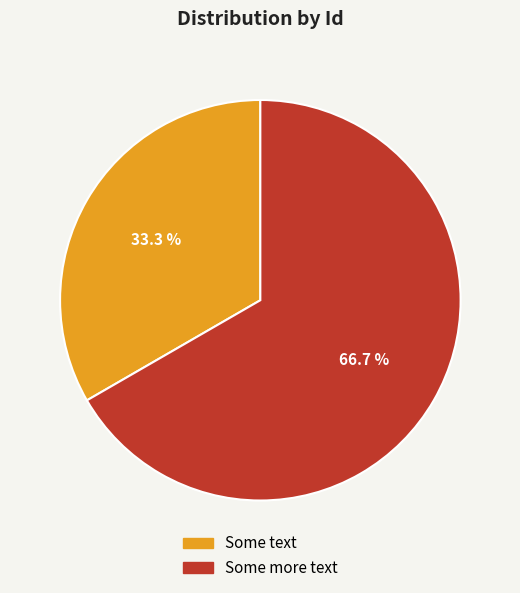

Approximately how many times larger is the value at Some more text compared to Some text?

2.0